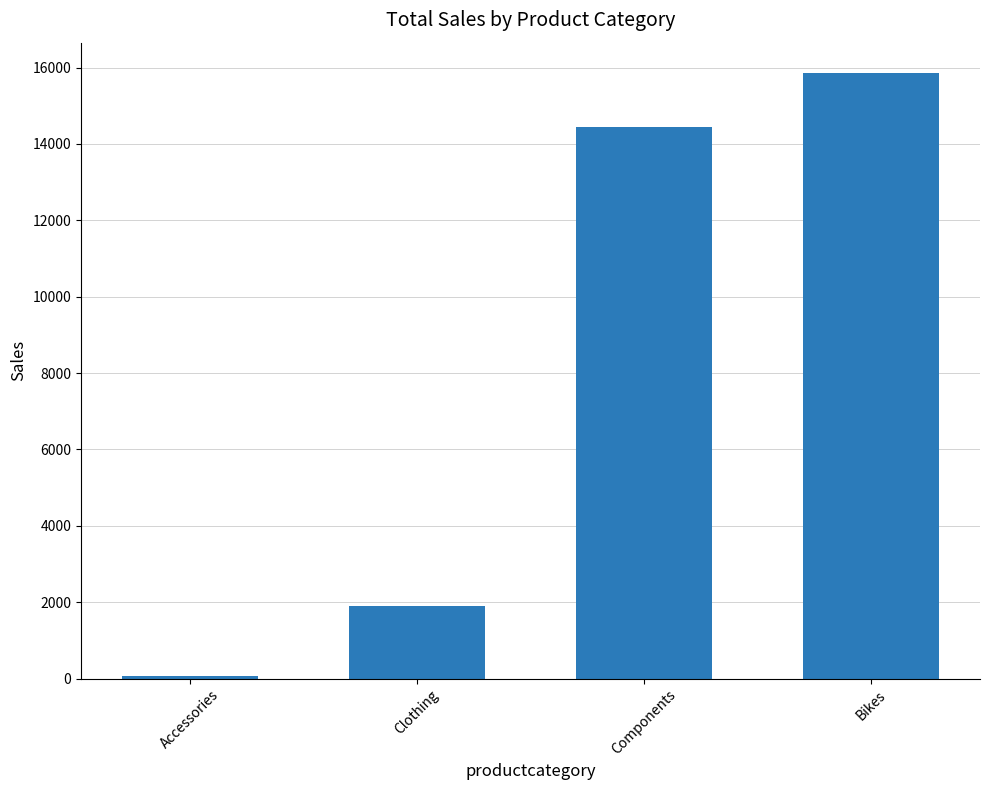

Where does the data first go above 14442?

Components